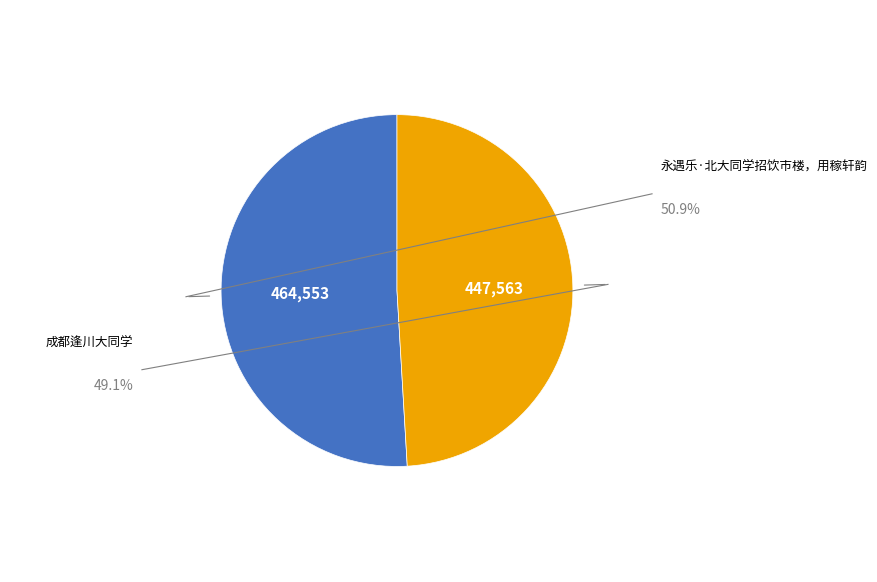

What is the smallest slice in the pie chart?

成都逢川大同学